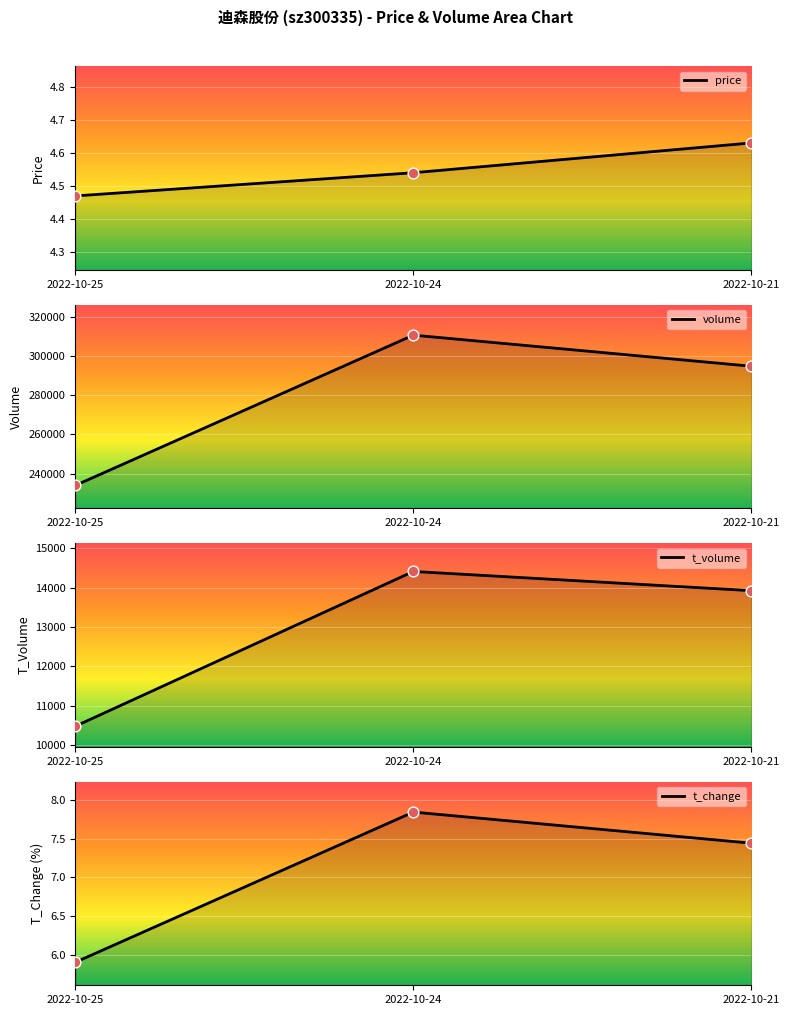

What are all the series names shown in the legend?

price, volume, t_volume, t_change